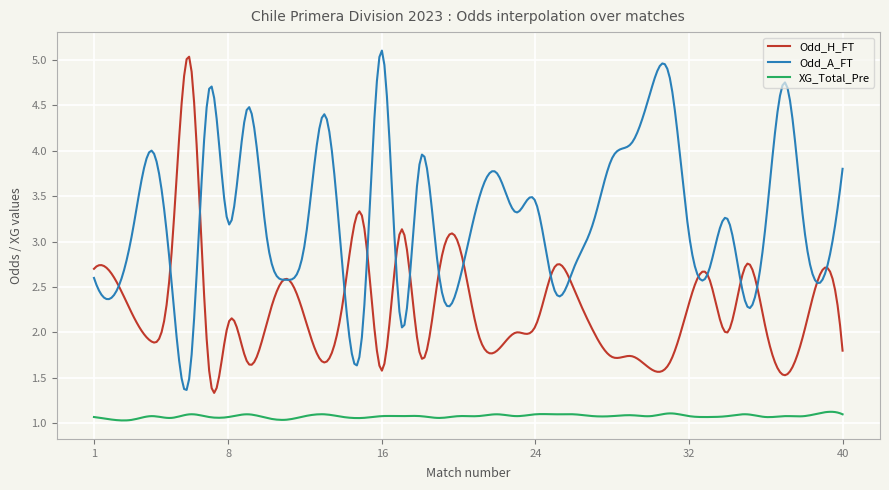

Does the chart display data point markers on the line(s)?

No